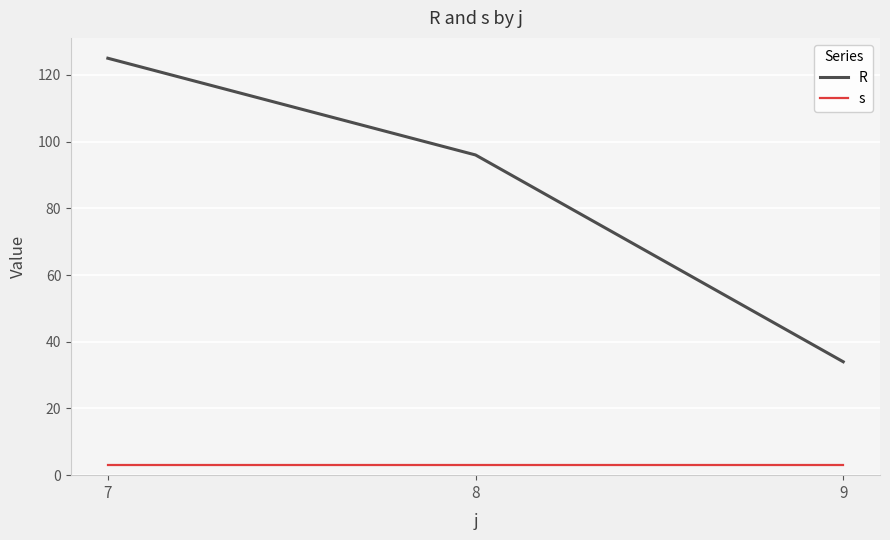

What are all the series names shown in the legend?

R, s